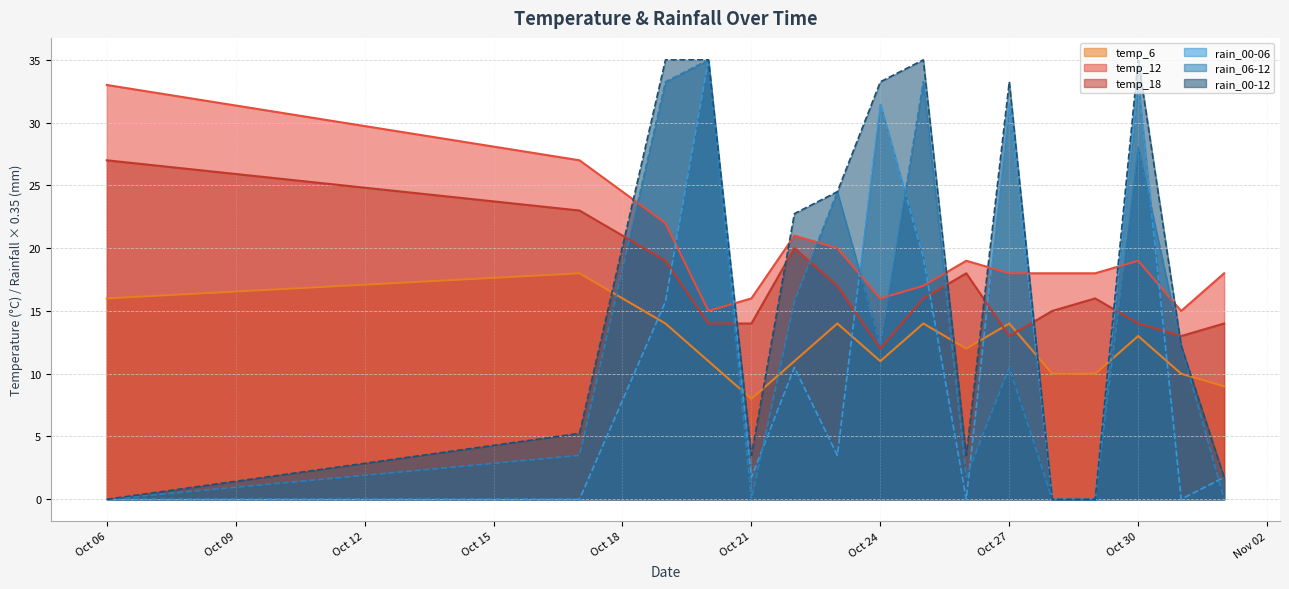

What are all the series names shown in the legend?

temp_6, temp_12, temp_18, rain_00-06, rain_06-12, rain_00-12